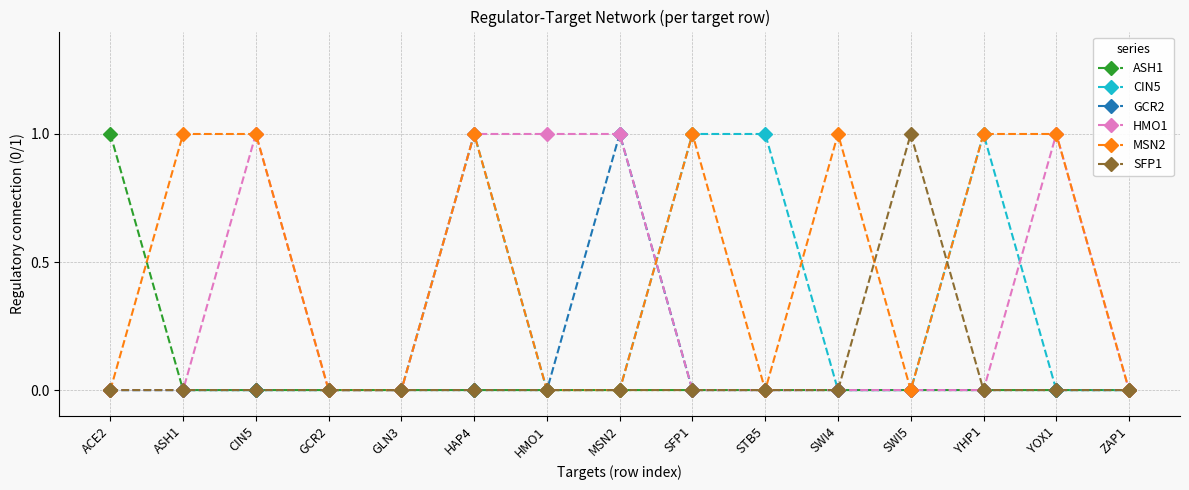

What is the label of the 2nd point from the right?

YOX1